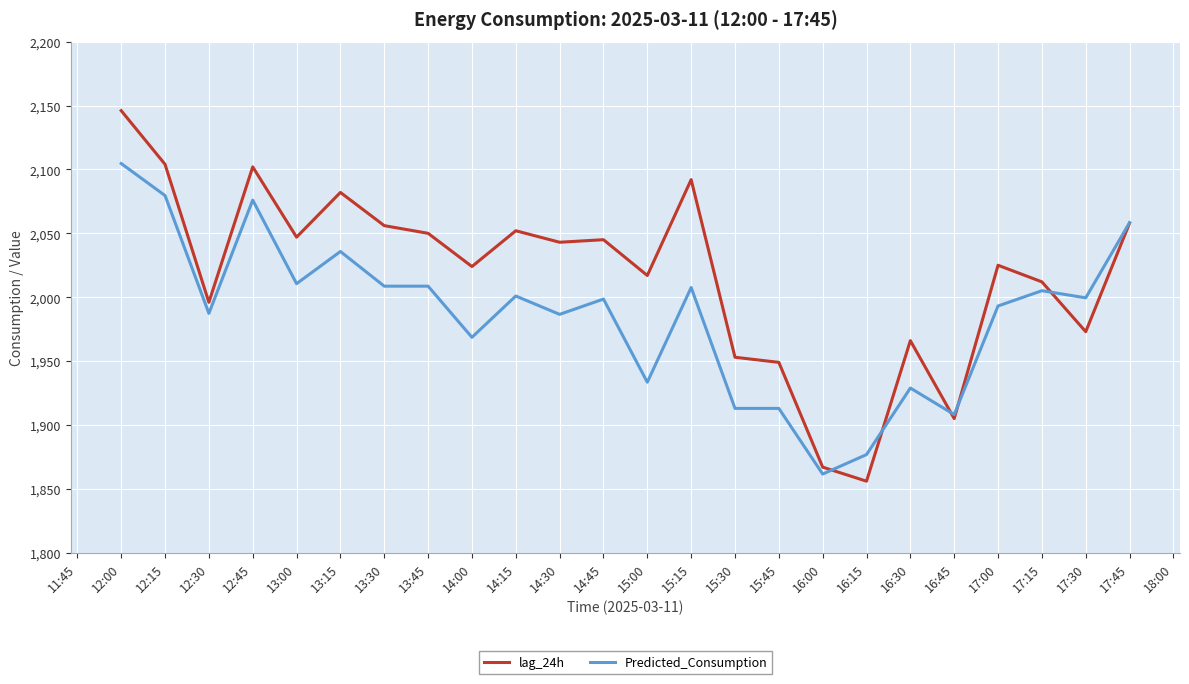

True or false: Predicted_Consumption and lag_24h intersect in this chart.

True